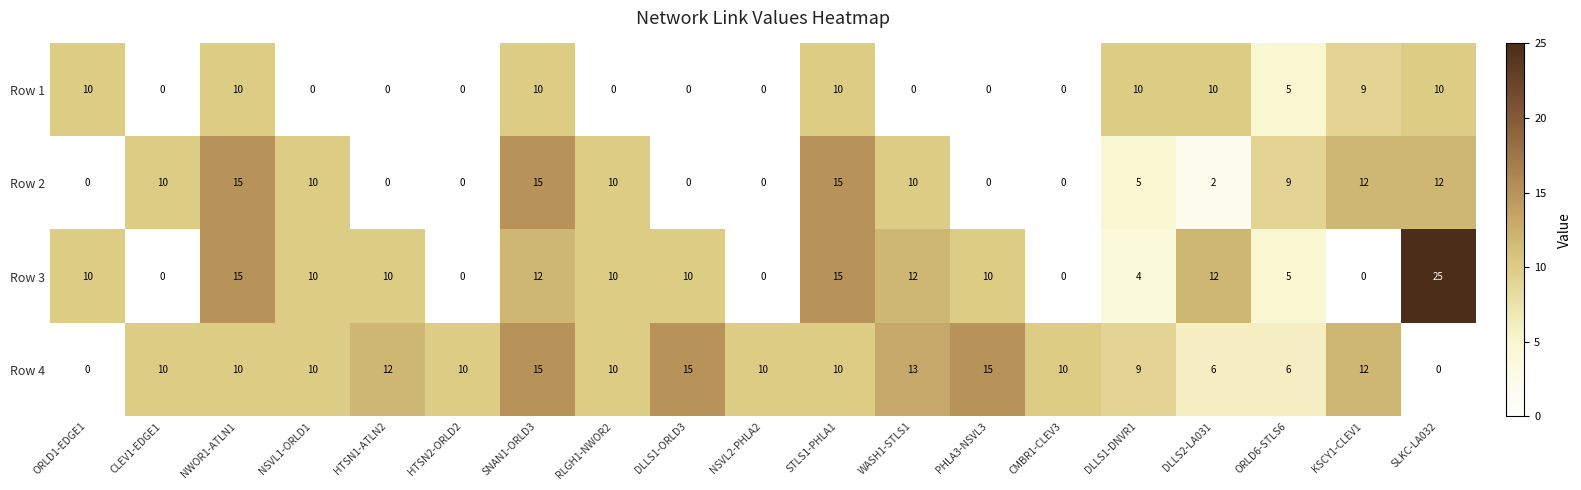

What is the sum of all Row 2 values?

125